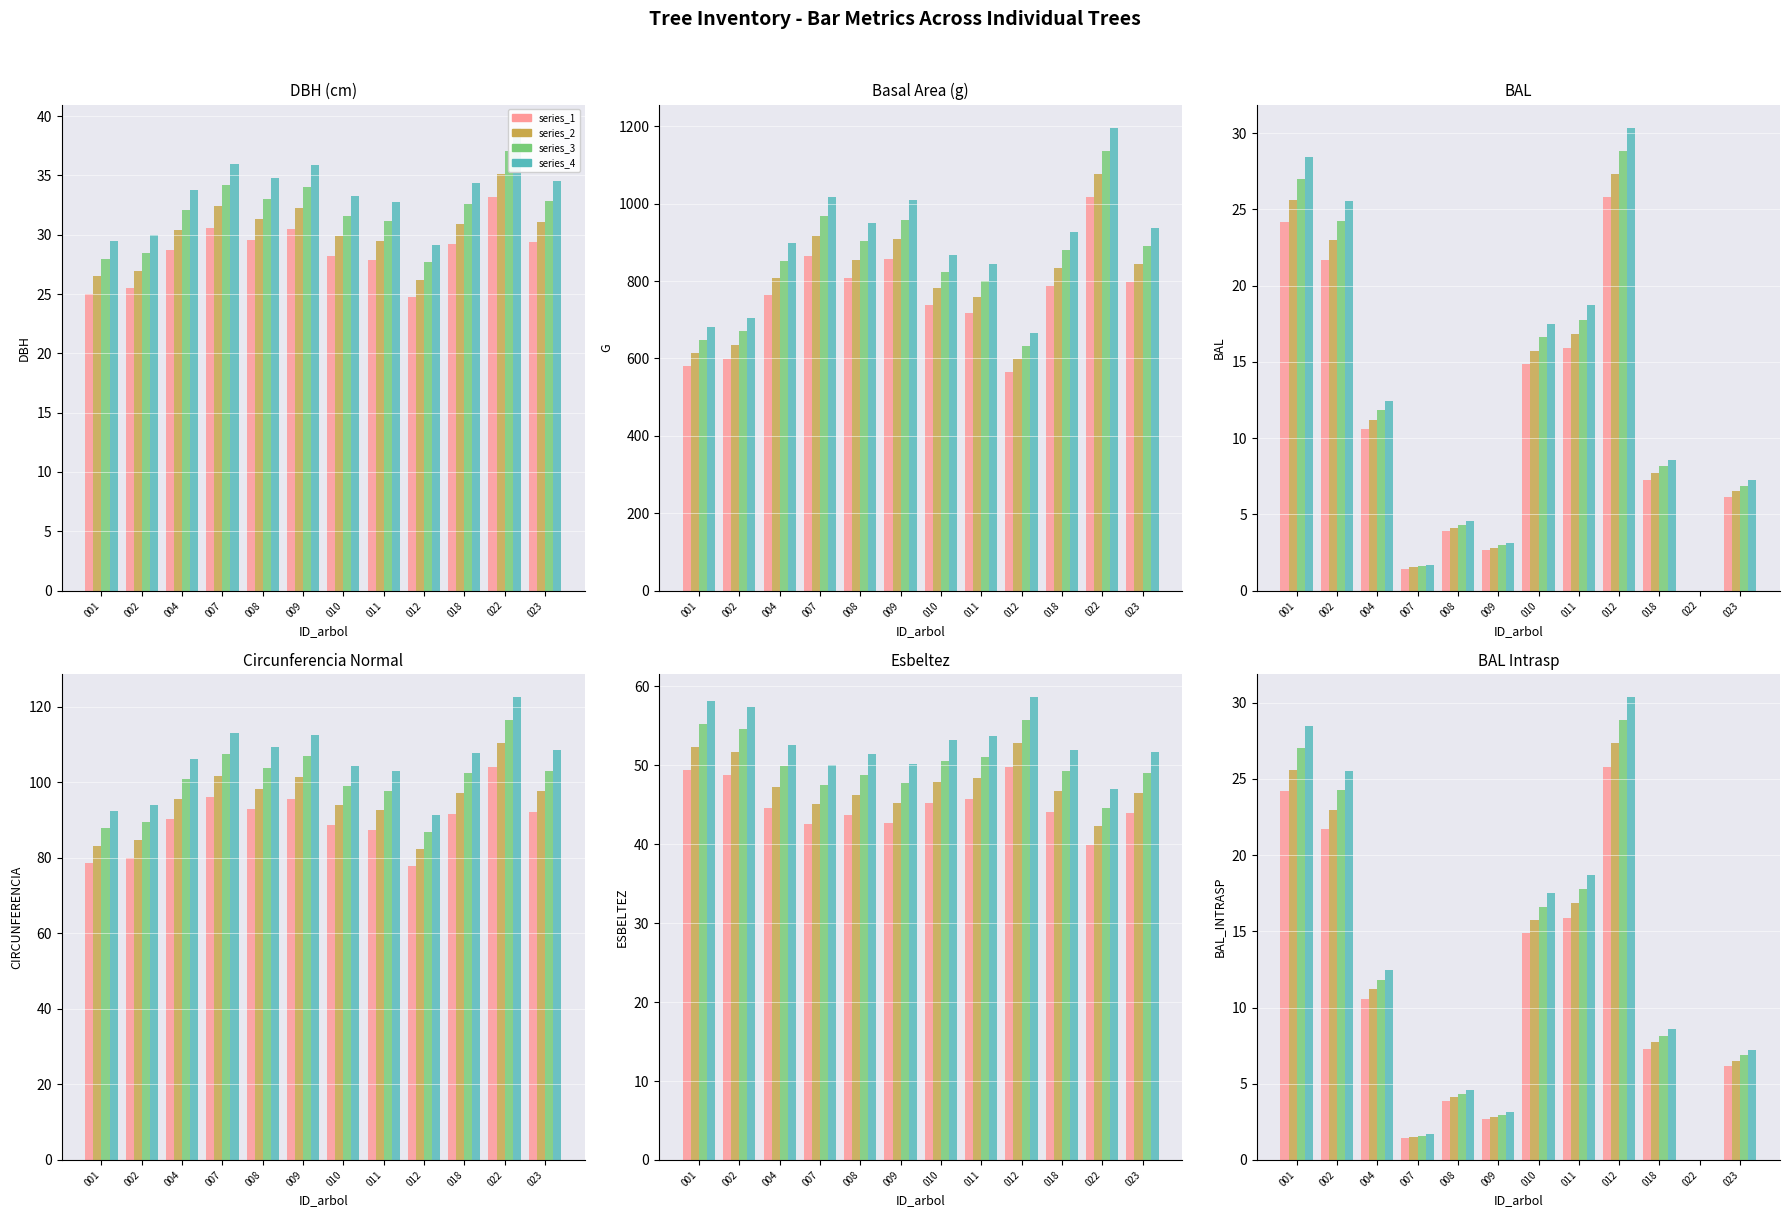

Rank the series at 011 from highest to lowest value.

series_4, series_3, series_2, series_1